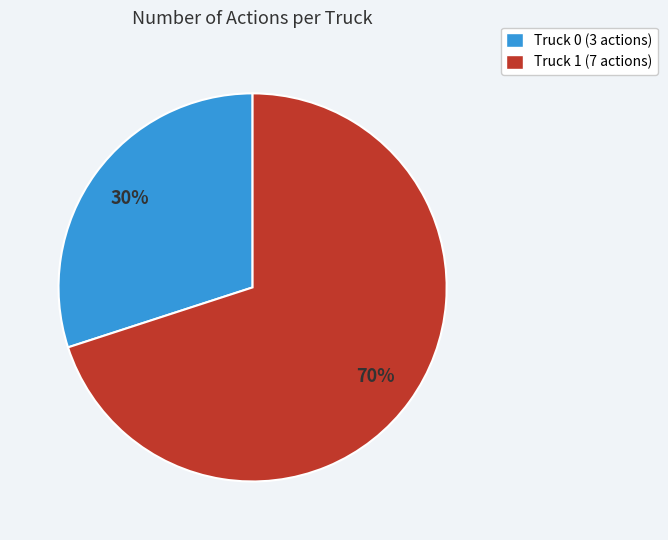

The Truck 1 slice represents 60% of the pie. True or false?

False